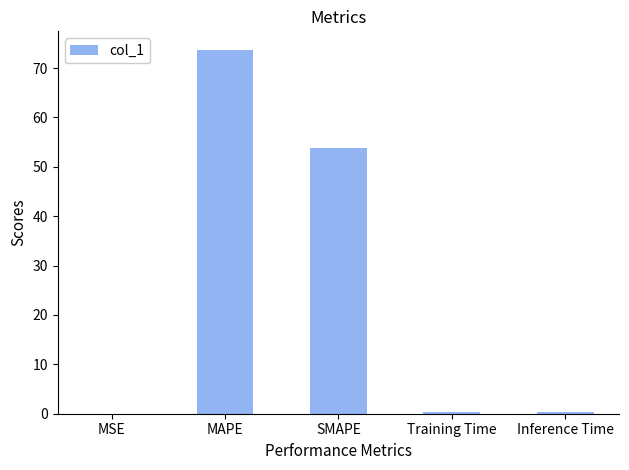

At which label is the value closest to 36?

SMAPE